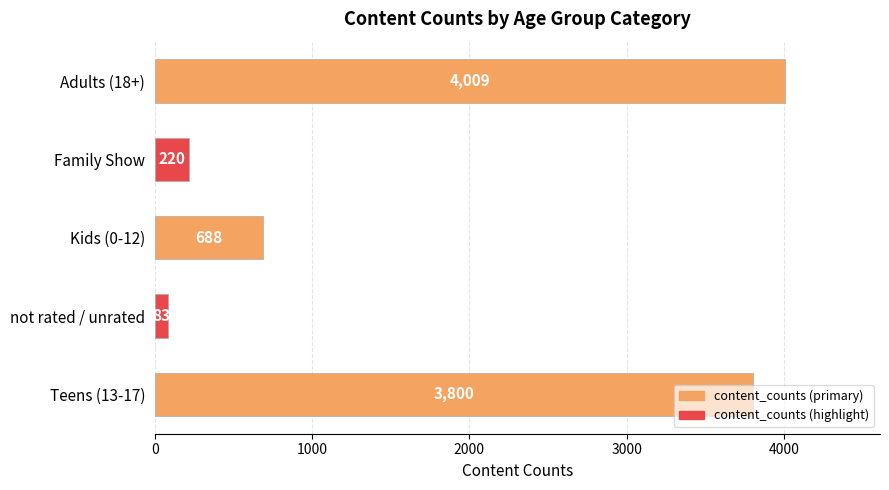

What is the sum of all values?

8800